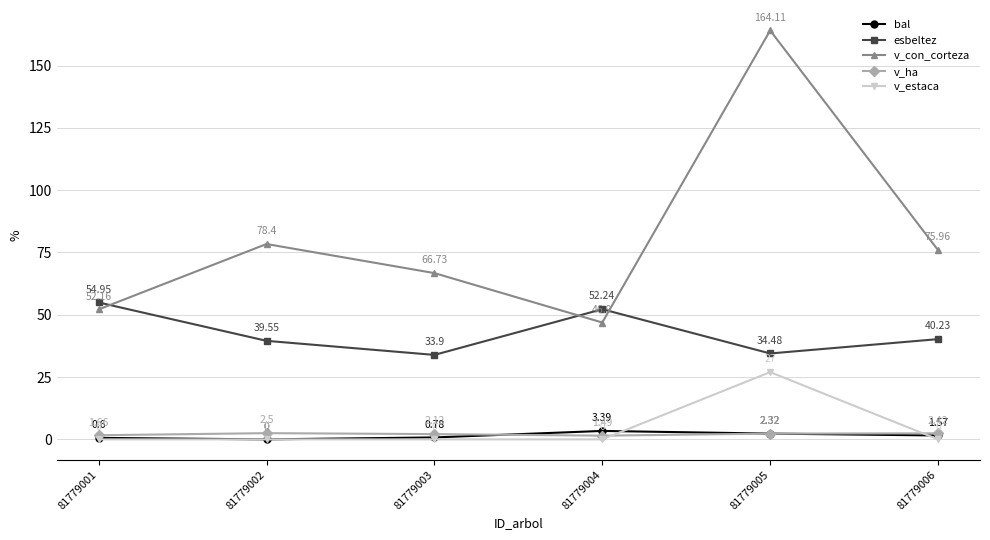

At which label is esbeltez closest to 44?

81779006